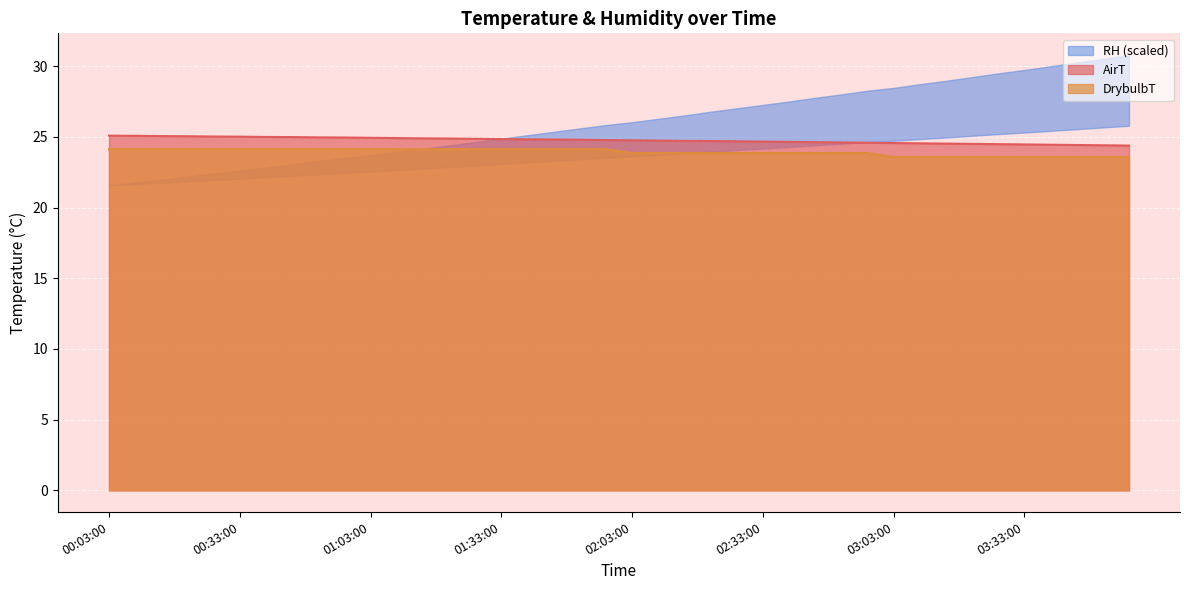

What is the label of the 32nd point from the left?

03:09:00